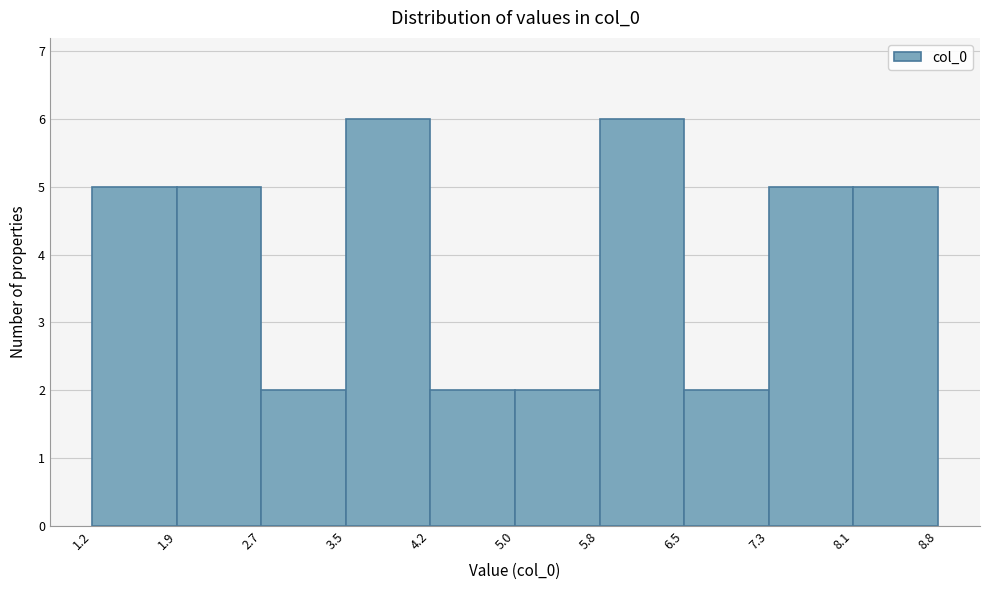

Reading left to right, list every bar in this chart as the range it spans on the x-axis followed by its height. The values are not printed on the chart, so give them approximately, as read against the axis.

1.2 to 1.9: 5
1.9 to 2.7: 5
2.7 to 3.5: 2
3.5 to 4.2: 6
4.2 to 5.0: 2
5.0 to 5.8: 2
5.8 to 6.5: 6
6.5 to 7.3: 2
7.3 to 8.1: 5
8.1 to 8.8: 5